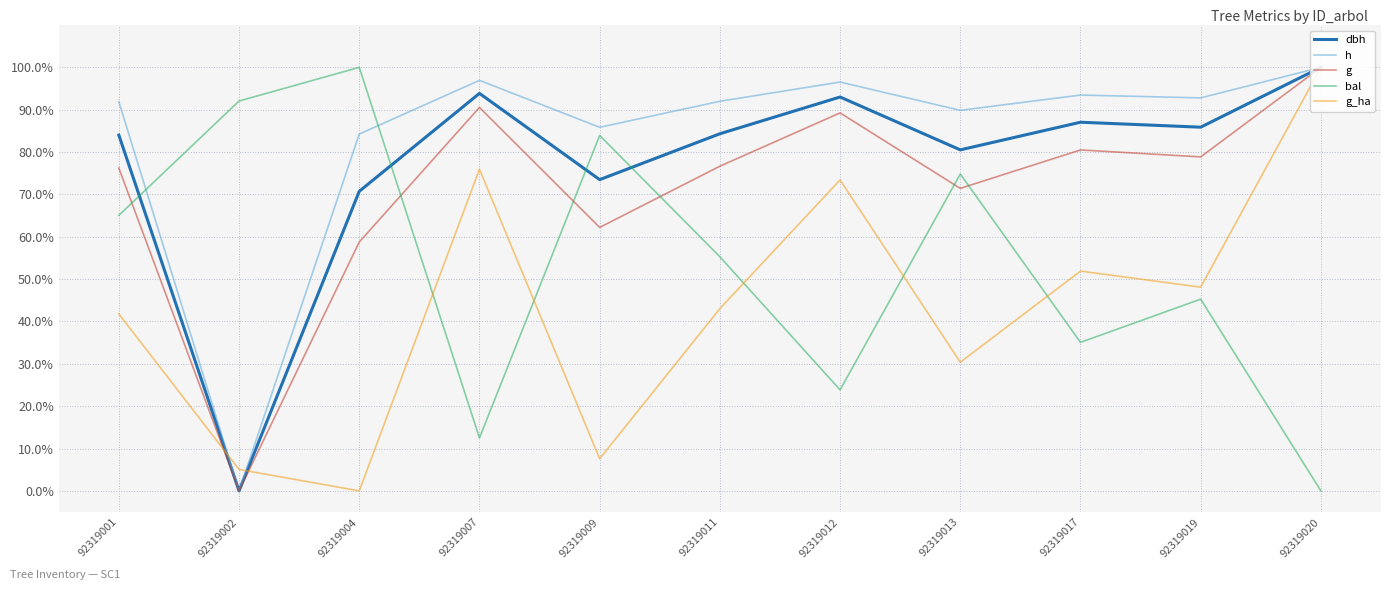

At which label does dbh reach its peak?

92319020